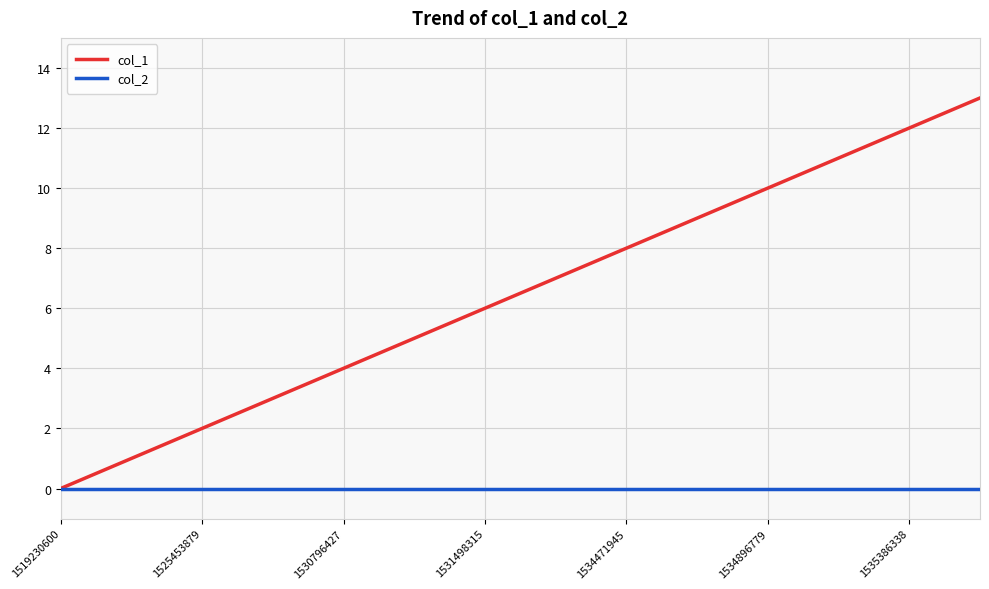

Which series has the largest range (max minus min)?

col_1